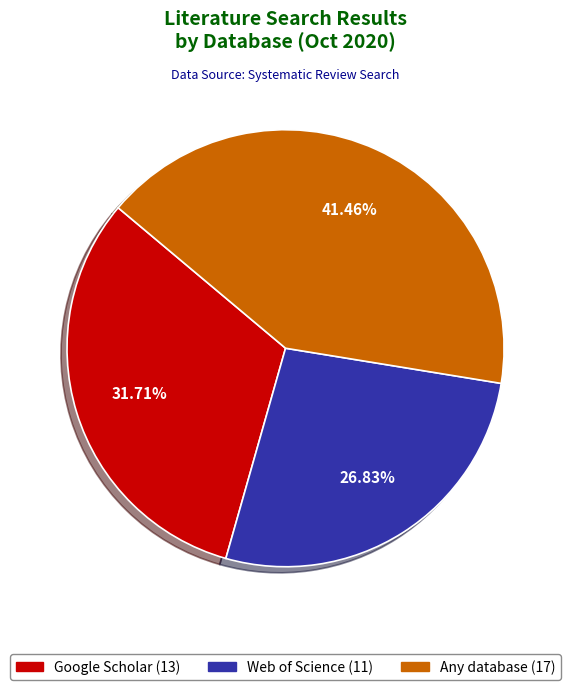

Between Web of Science and Any database, which is larger?

Any database